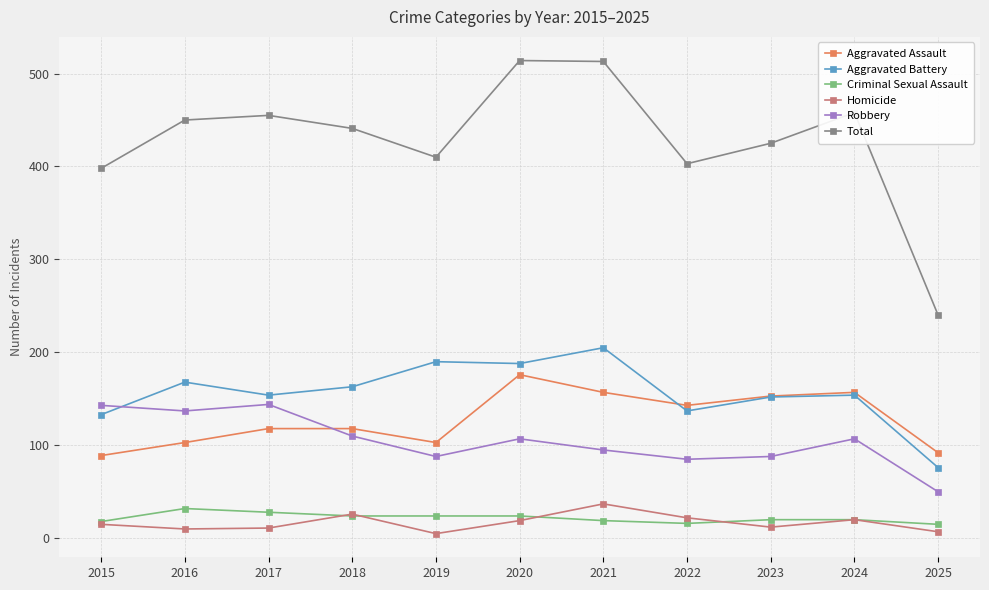

True or false: Total has a value of 450 at 2016.

True